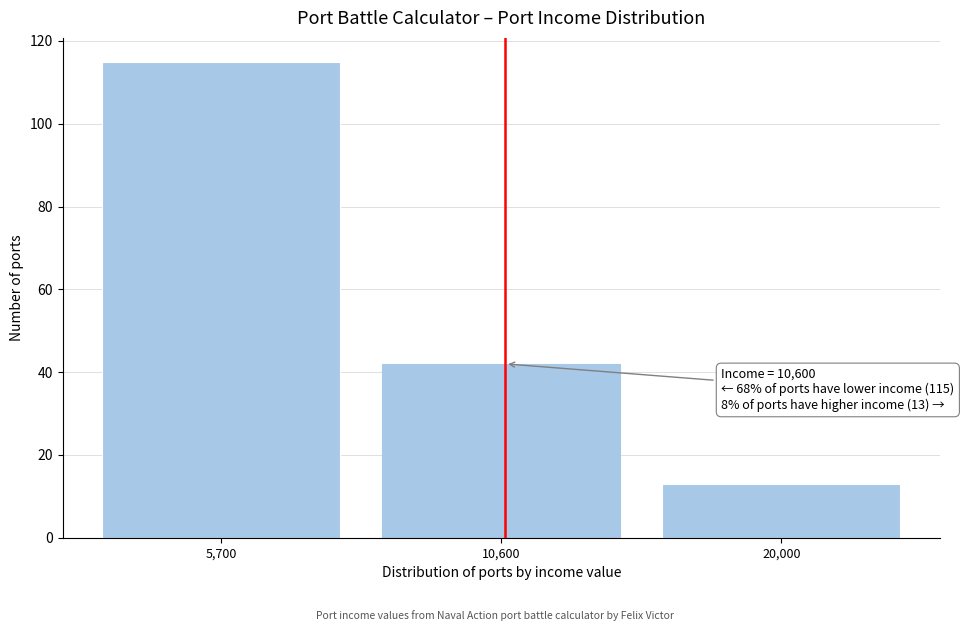

Reading right to left, what are all the values shown in this chart?

13	42	115